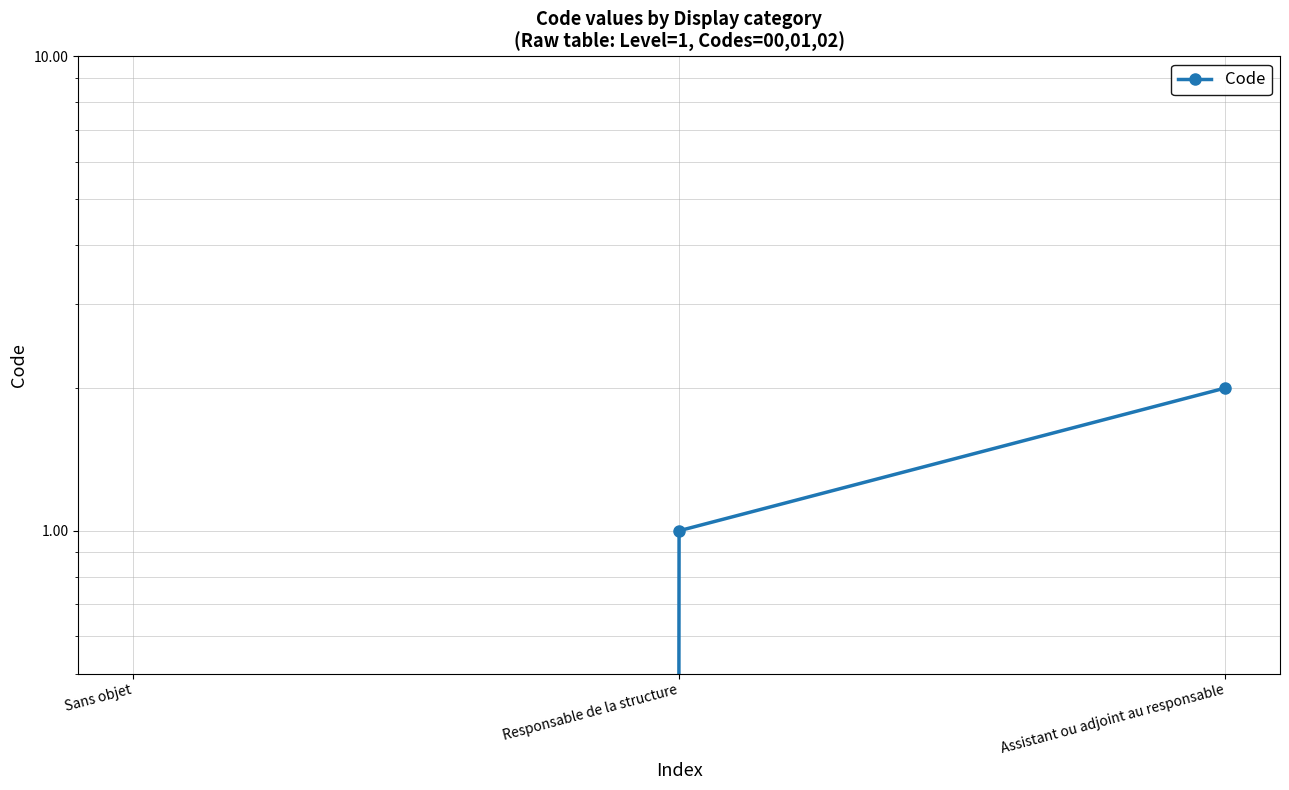

How many categories are shown in the chart?

3